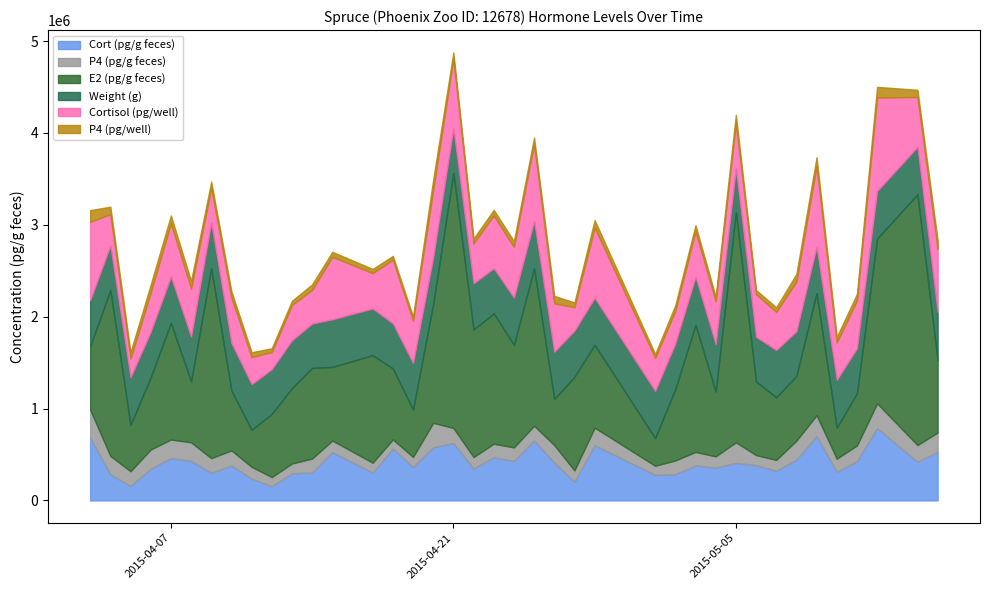

What value does the Cort (pg/g feces) series have at 2015-05-12?

787009.7